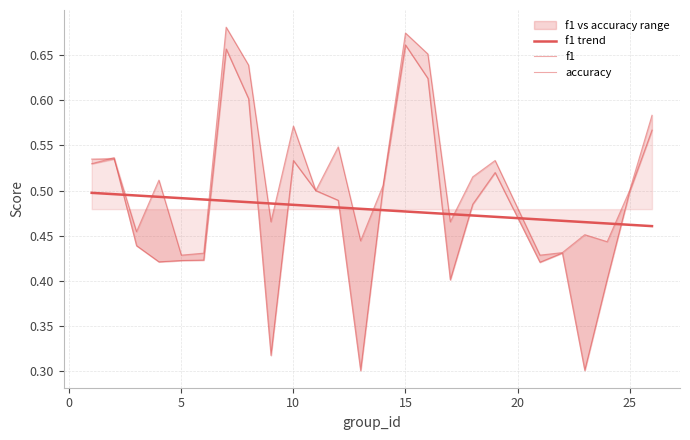

Does the chart have visible grid lines?

Yes